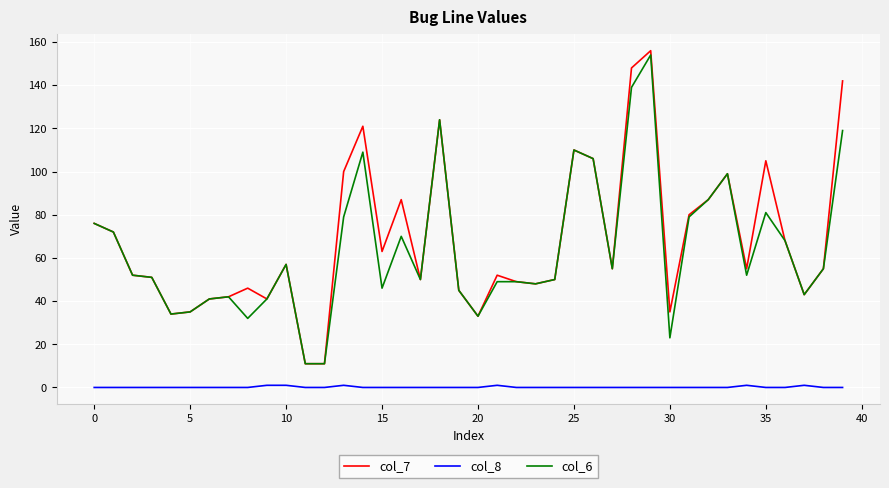

True or false: col_8 and col_7 cross at least once.

False